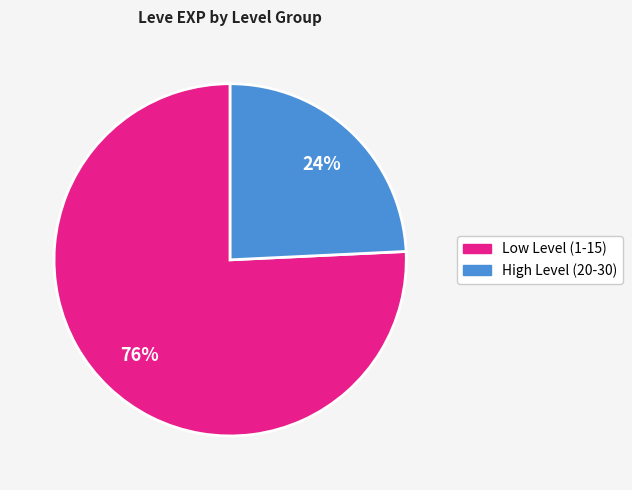

Does any single category account for the majority?

Yes